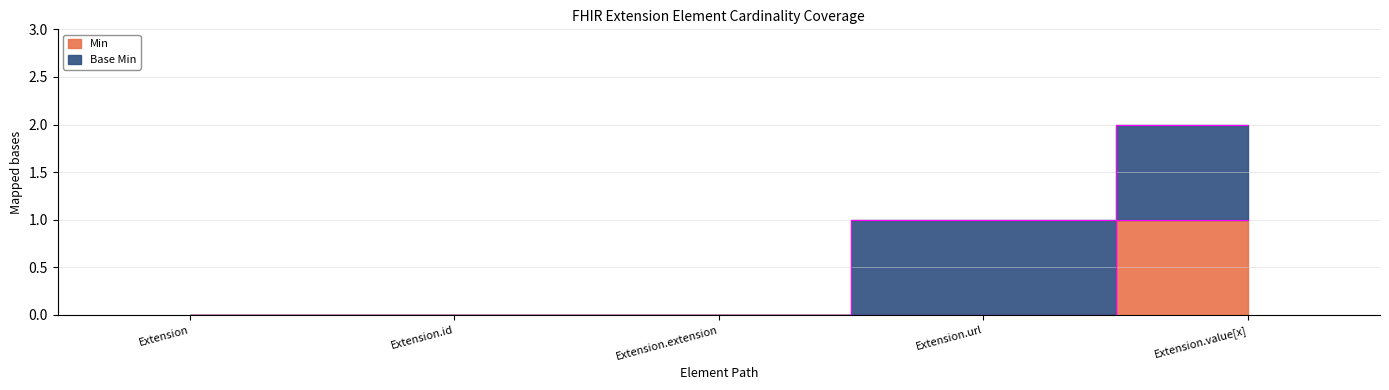

What is the label of the 4th point from the right?

Extension.id